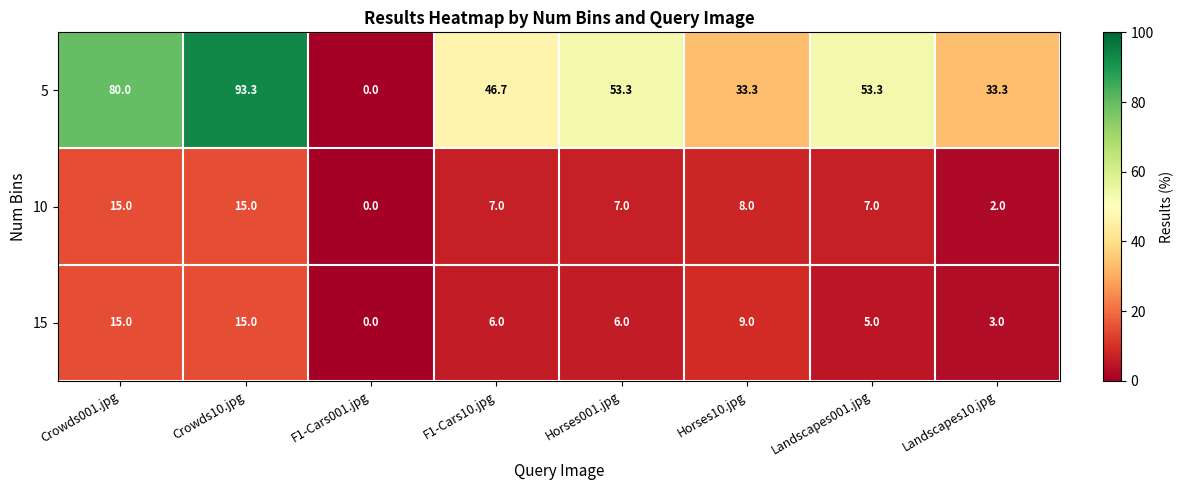

What is the sum of all 5 values?

393.2